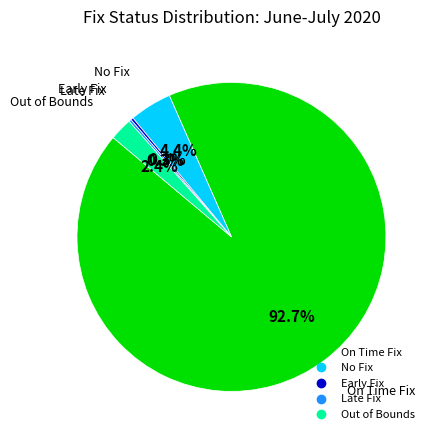

Is there any slice that represents more than half of the pie?

Yes